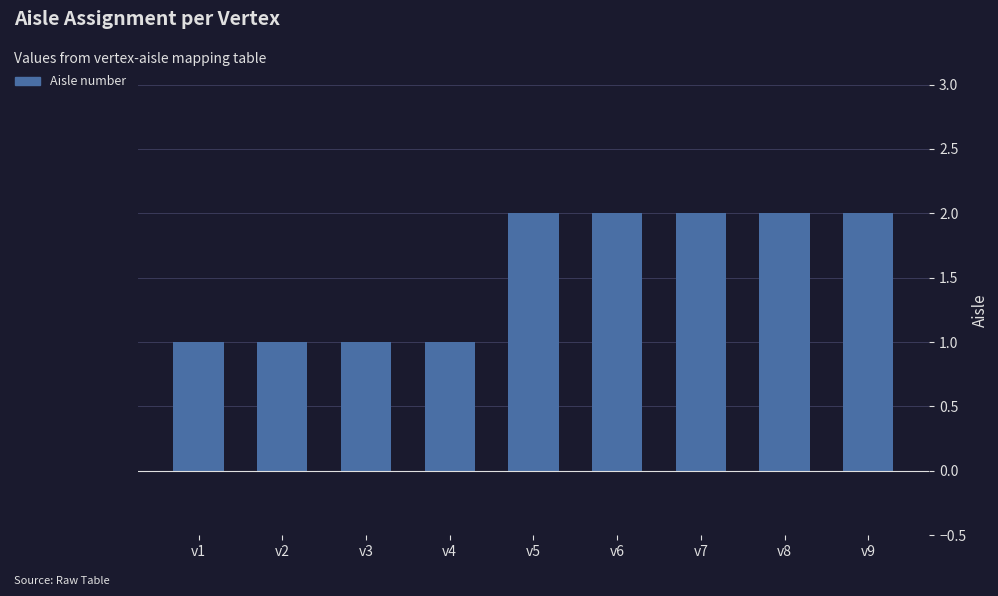

Which has a higher value, v6 or v3?

v6